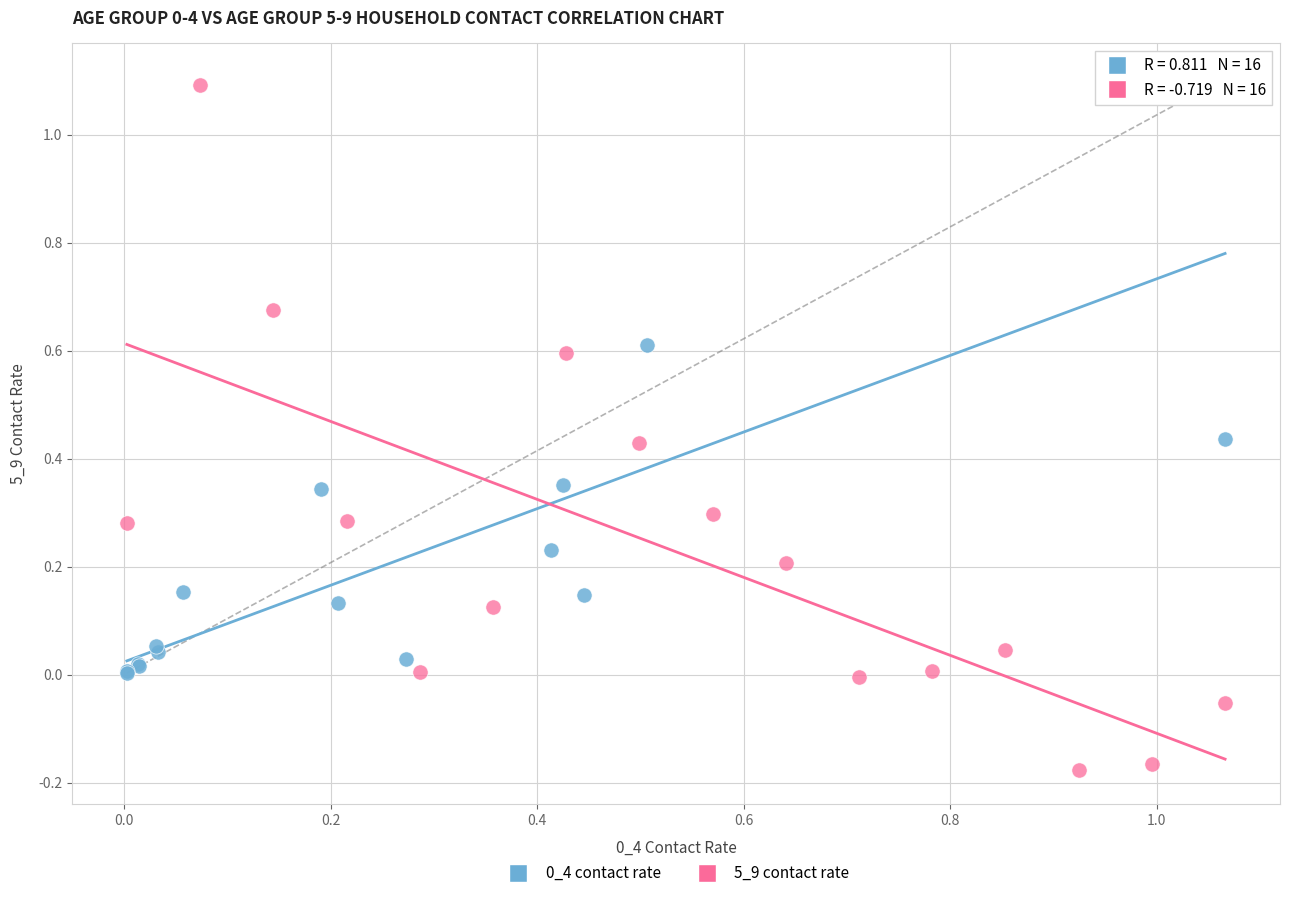

Which series reaches the minimum Y coordinate?

5_9 contact rate